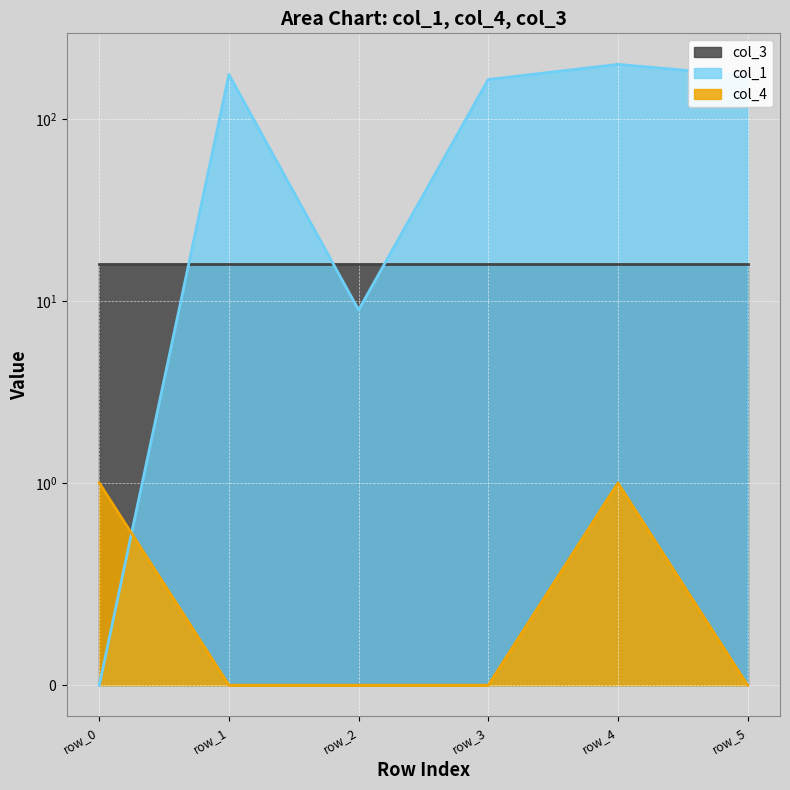

Rank the categories by col_4 value from lowest to highest.

row_1, row_2, row_3, row_5, row_0, row_4